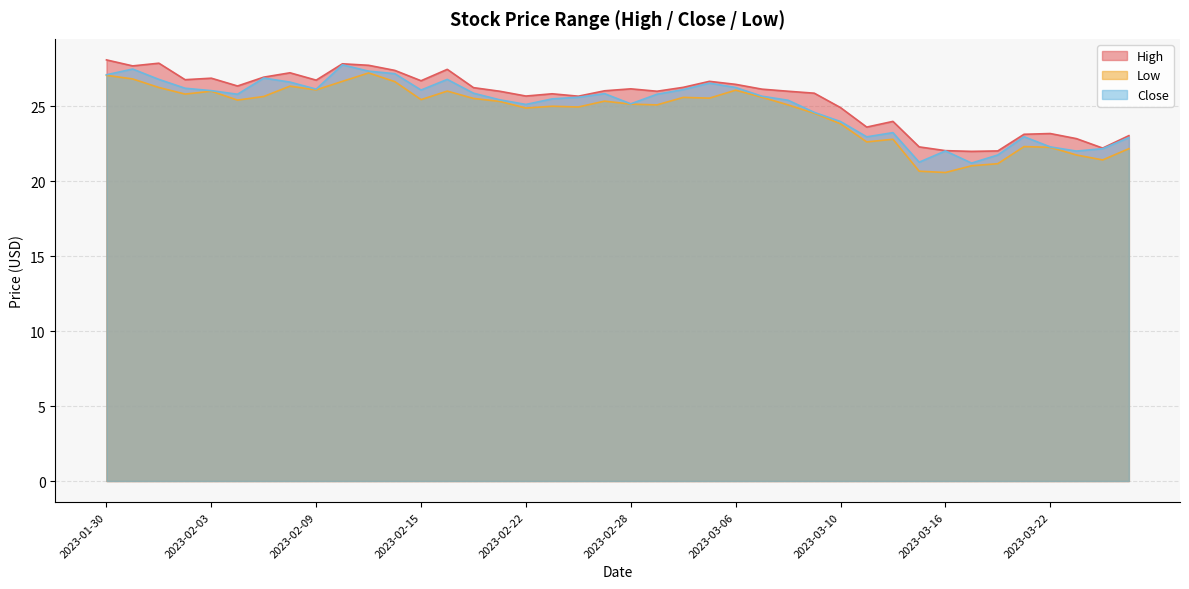

What is the label of the 19th point from the left?

2023-02-24